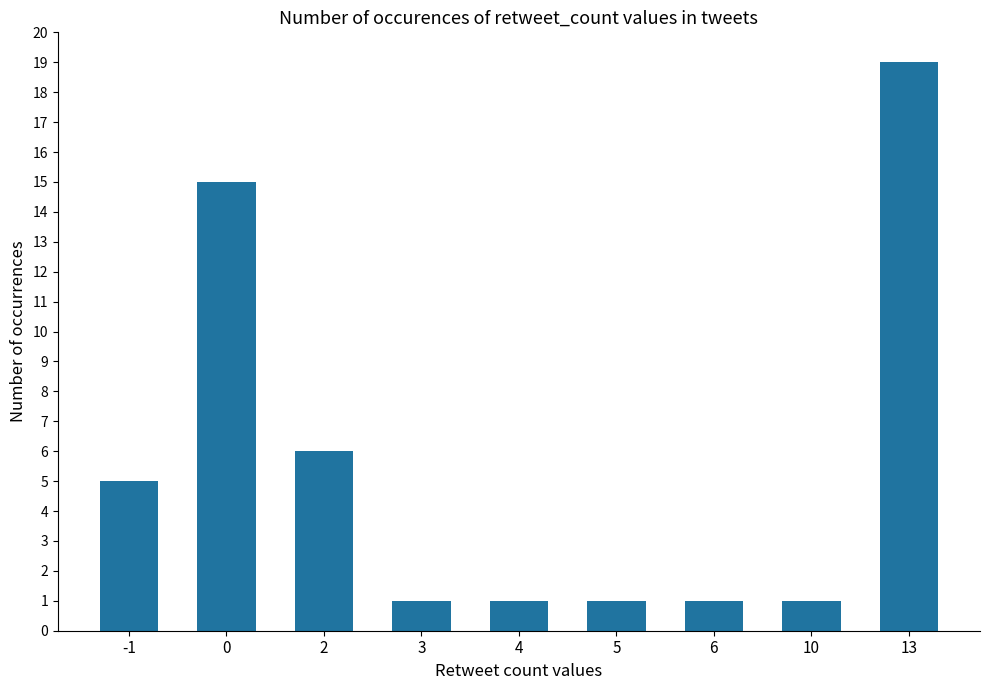

Reading left to right, transcribe all the data shown in this chart.

5	15	6	1	1	1	1	1	19